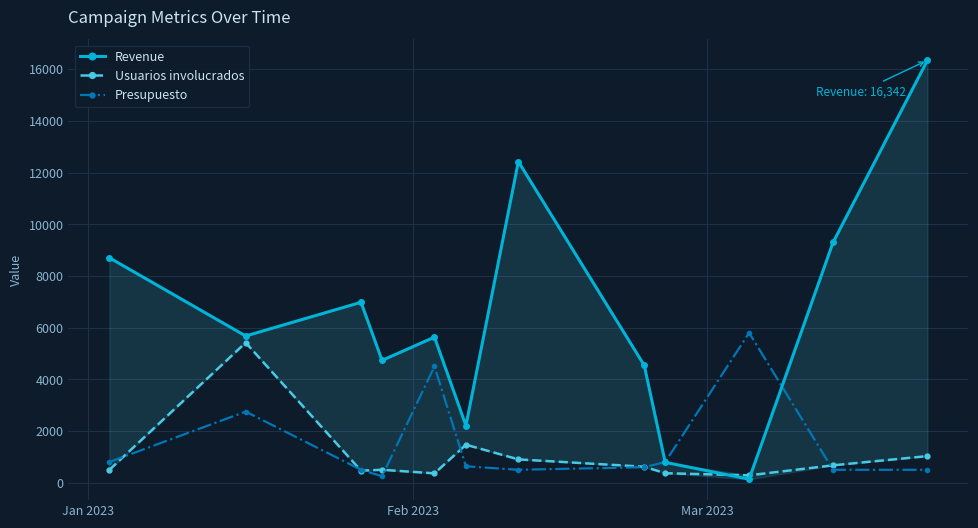

True or false: Presupuesto has more than 0 interior local peaks.

True